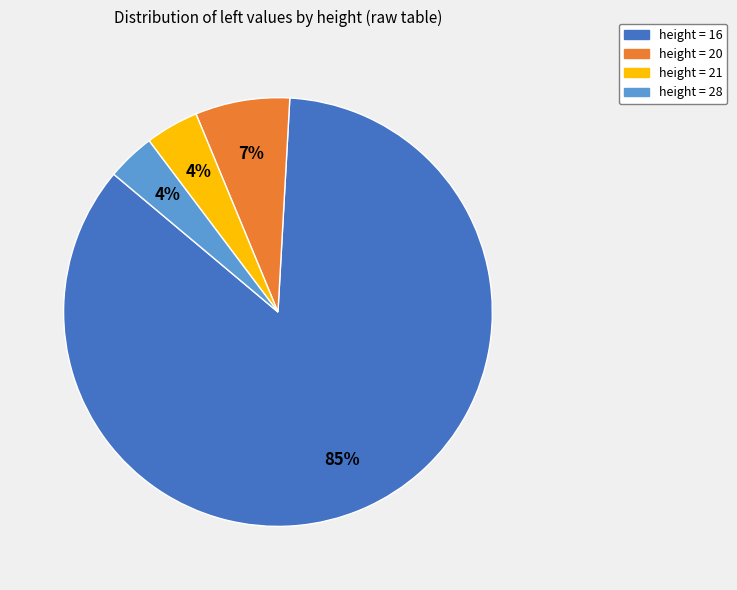

To the nearest percent, what is the average slice percentage?

25%